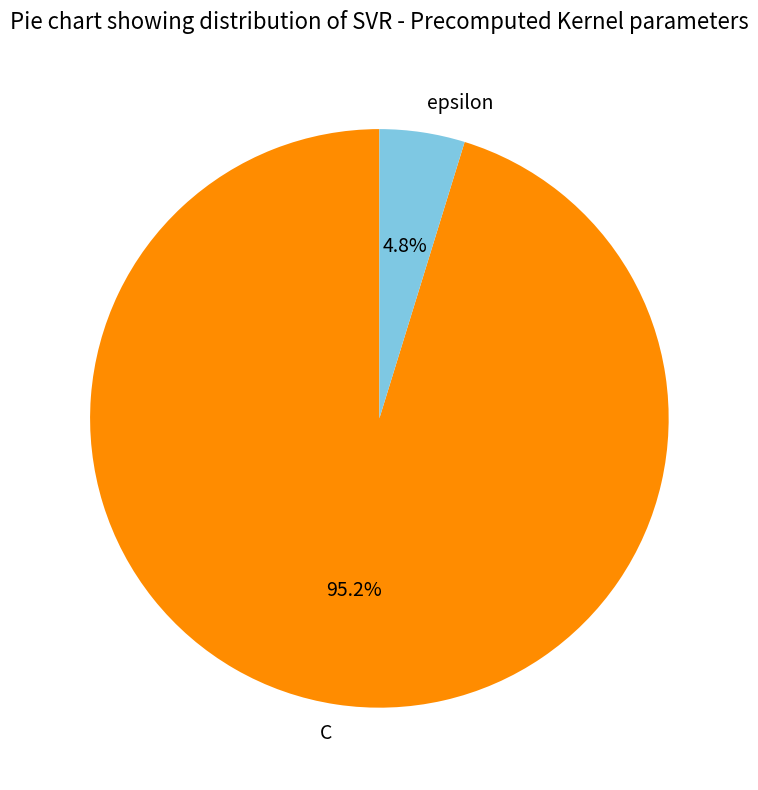

Is the sum of C and epsilon greater than half?

Yes